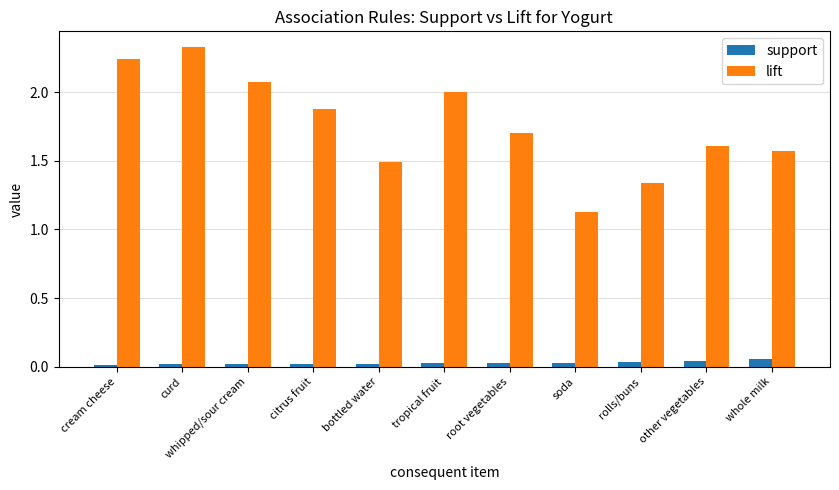

At which category is the sum across all series the highest?

curd